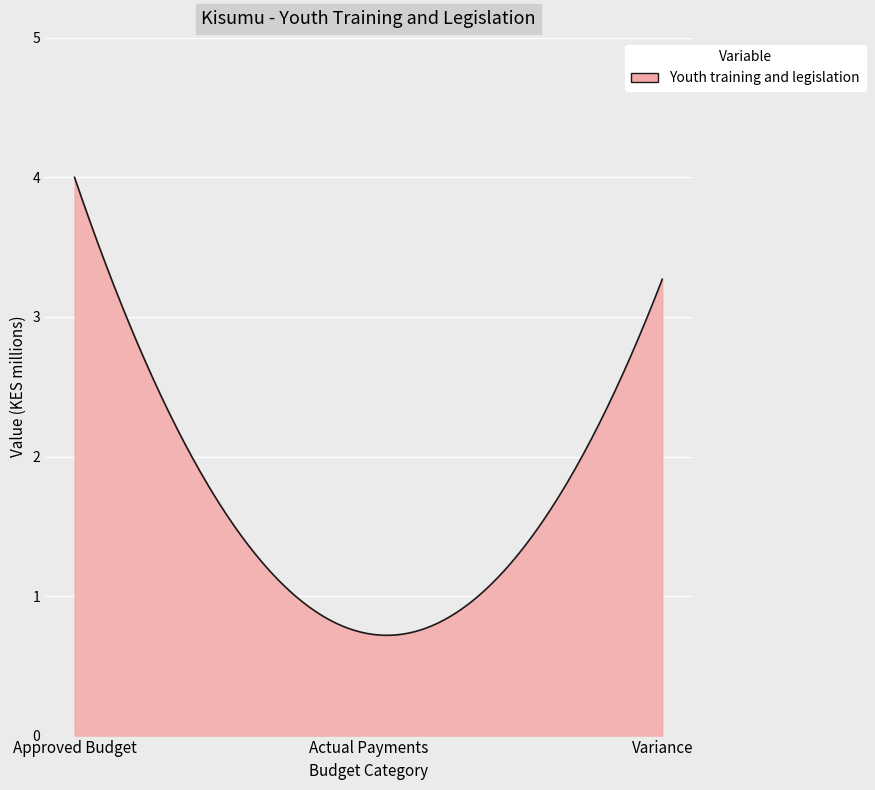

What is the greatest value displayed?

4.0